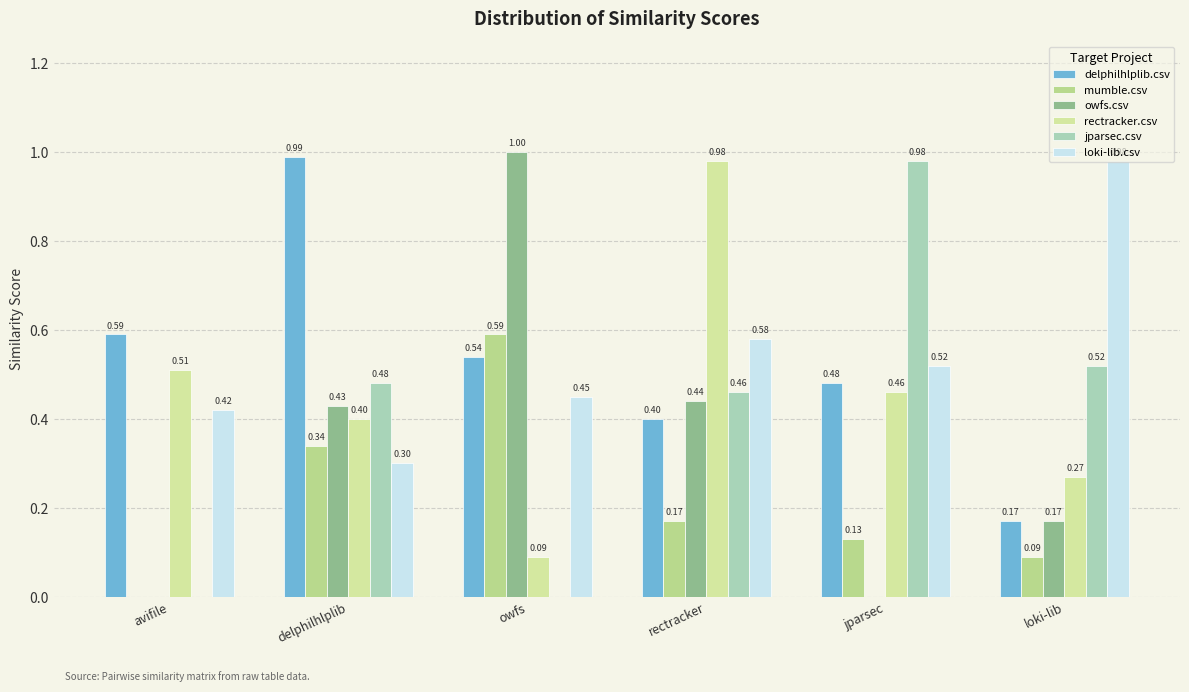

How many categories are shown in the chart?

6